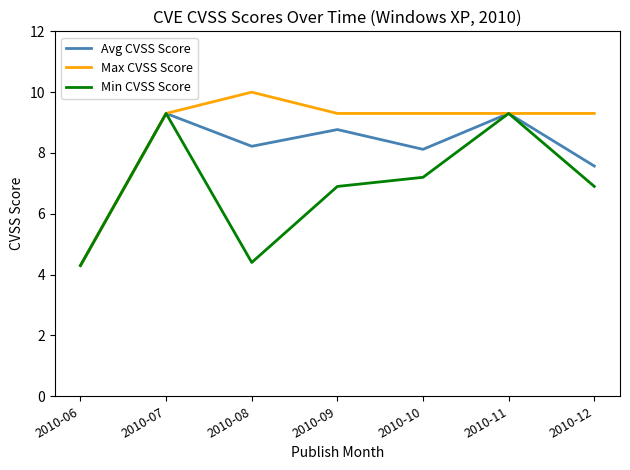

Rank the series by their average value, from lowest to highest.

Min CVSS Score, Avg CVSS Score, Max CVSS Score